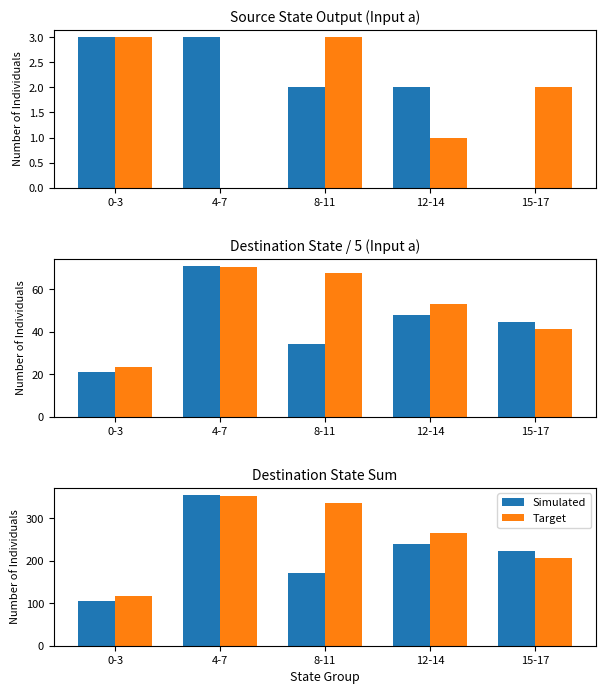

What is the difference between the maximum and minimum values in the Target series?

236